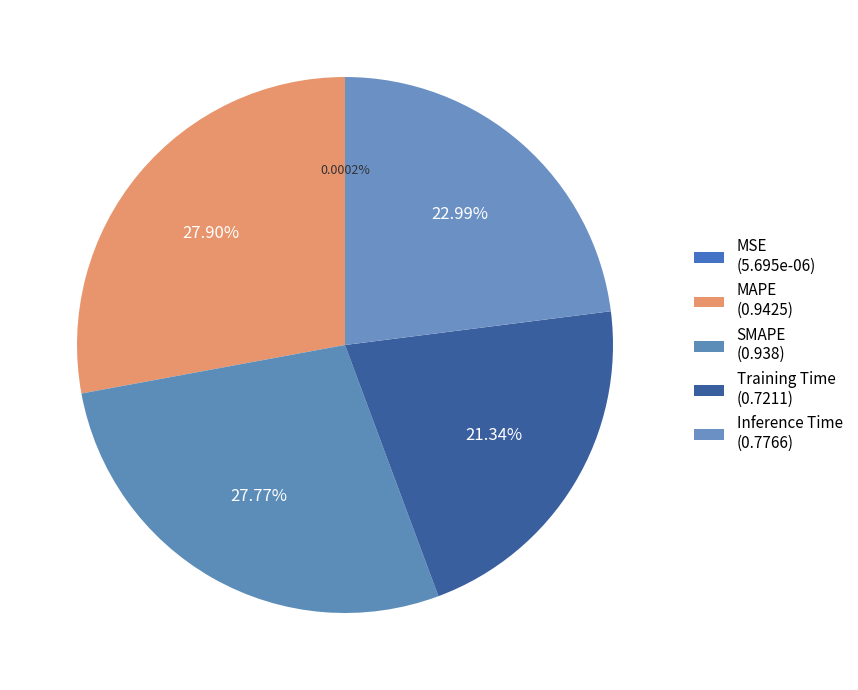

What percentage is the Inference Time slice, to the nearest percent?

23%